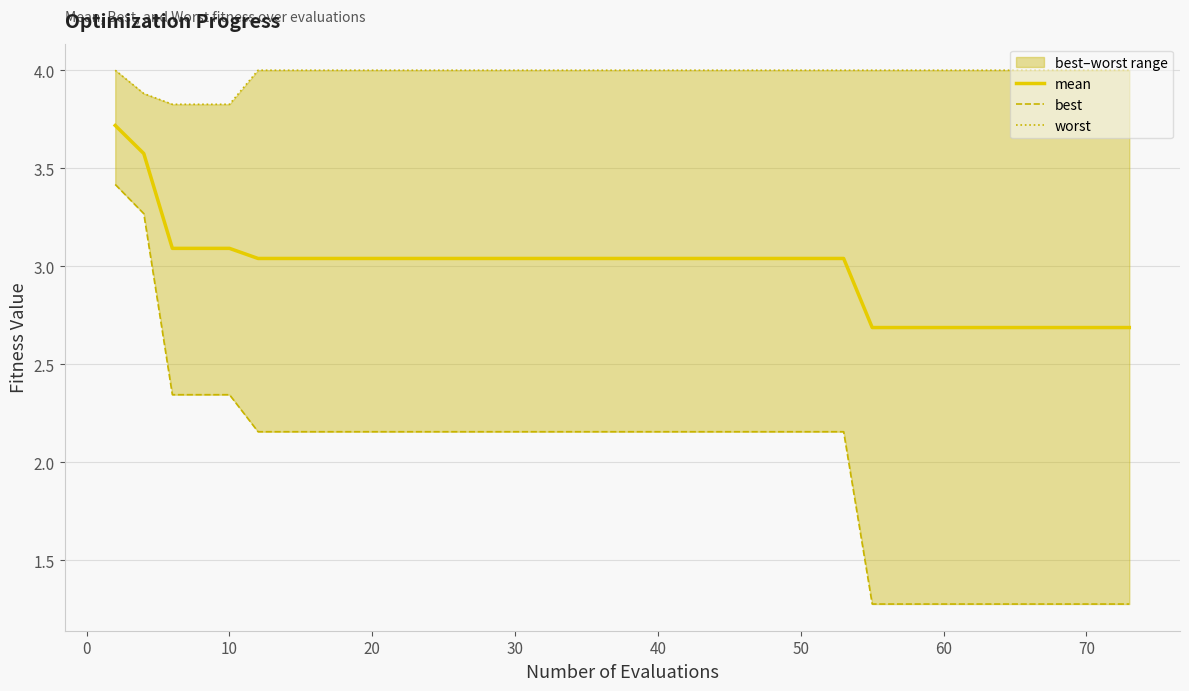

Reading left to right, transcribe all the data shown in this chart.

mean: 3.7	3.6	3.1	3.1	3.1	3.0	3.0	3.0	3.0	3.0	3.0	3.0	3.0	3.0	3.0	3.0	3.0	3.0	3.0	3.0	3.0	3.0	3.0	3.0	3.0	3.0	3.0	3.0	2.7	2.7	2.7	2.7	2.7	2.7	2.7	2.7	2.7	2.7	2.7	2.7
best: 3.4	3.3	2.3	2.3	2.3	2.2	2.2	2.2	2.2	2.2	2.2	2.2	2.2	2.2	2.2	2.2	2.2	2.2	2.2	2.2	2.2	2.2	2.2	2.2	2.2	2.2	2.2	2.2	1.3	1.3	1.3	1.3	1.3	1.3	1.3	1.3	1.3	1.3	1.3	1.3
worst: 4.0	3.9	3.8	3.8	3.8	4.0	4.0	4.0	4.0	4.0	4.0	4.0	4.0	4.0	4.0	4.0	4.0	4.0	4.0	4.0	4.0	4.0	4.0	4.0	4.0	4.0	4.0	4.0	4.0	4.0	4.0	4.0	4.0	4.0	4.0	4.0	4.0	4.0	4.0	4.0